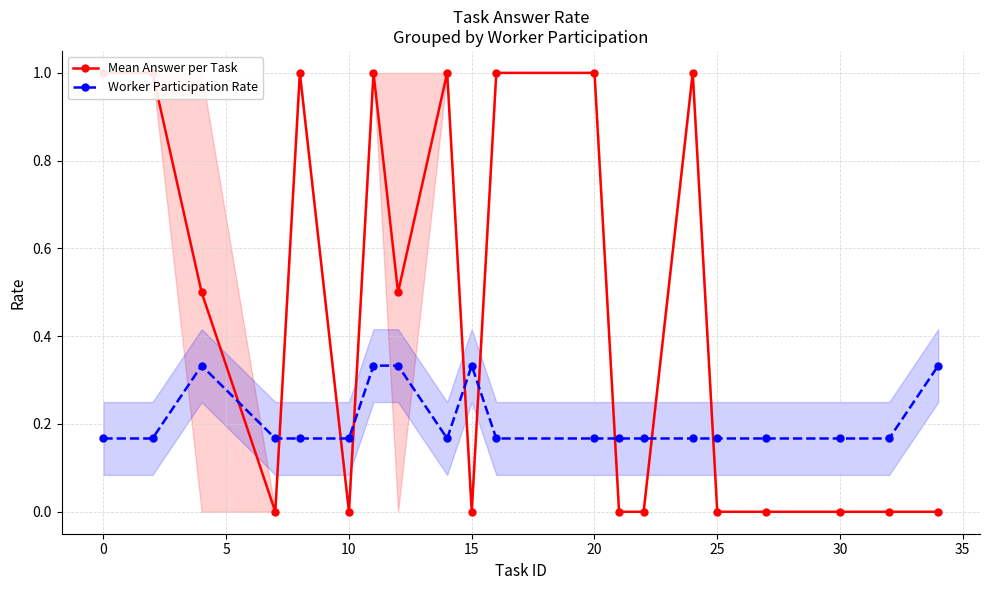

Rank the series by their average value, from highest to lowest.

Mean Answer per Task, Worker Participation Rate